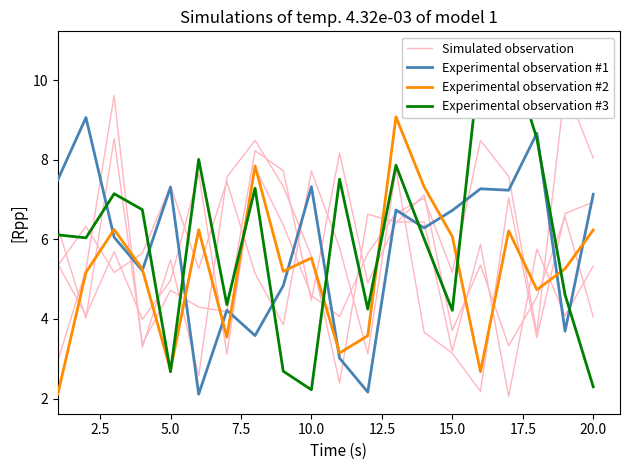

True or false: Experimental observation #1 has a value of 4.8 at 5.0.

False